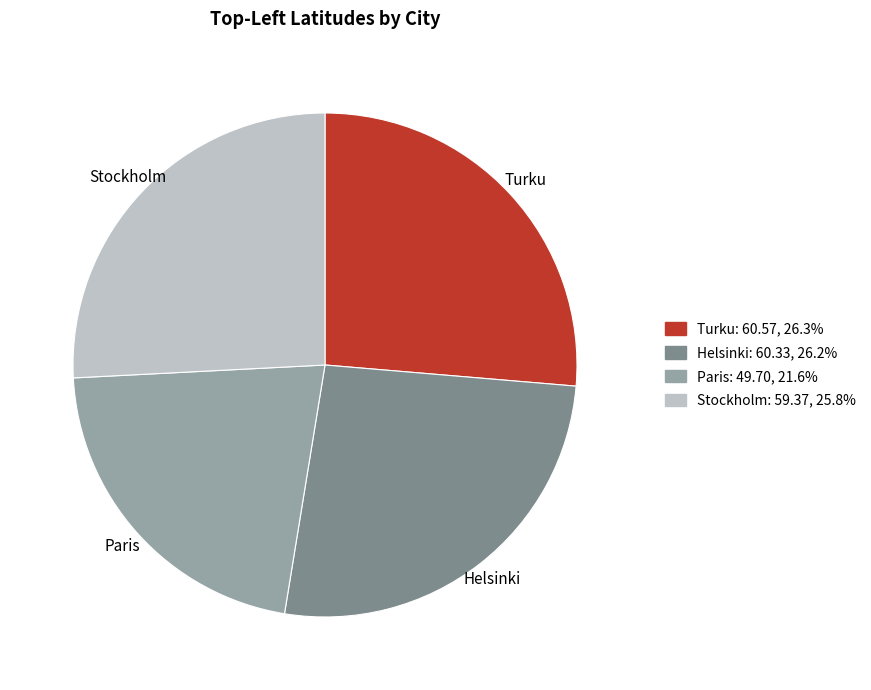

Approximately how many times larger is the value at Paris compared to Stockholm?

0.8